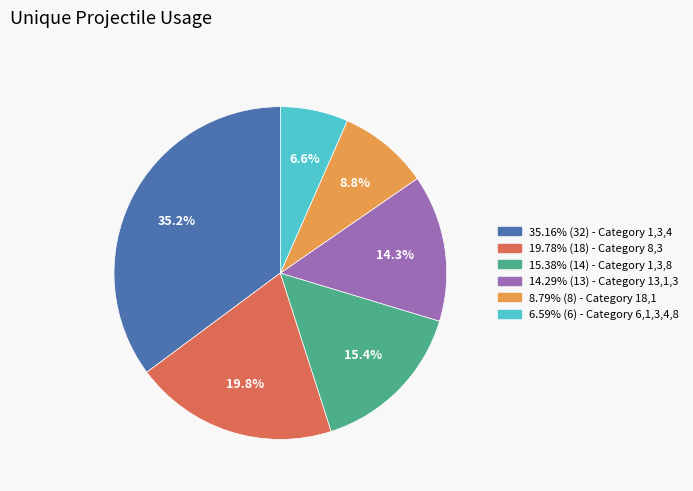

Is there any slice that represents more than half of the pie?

No